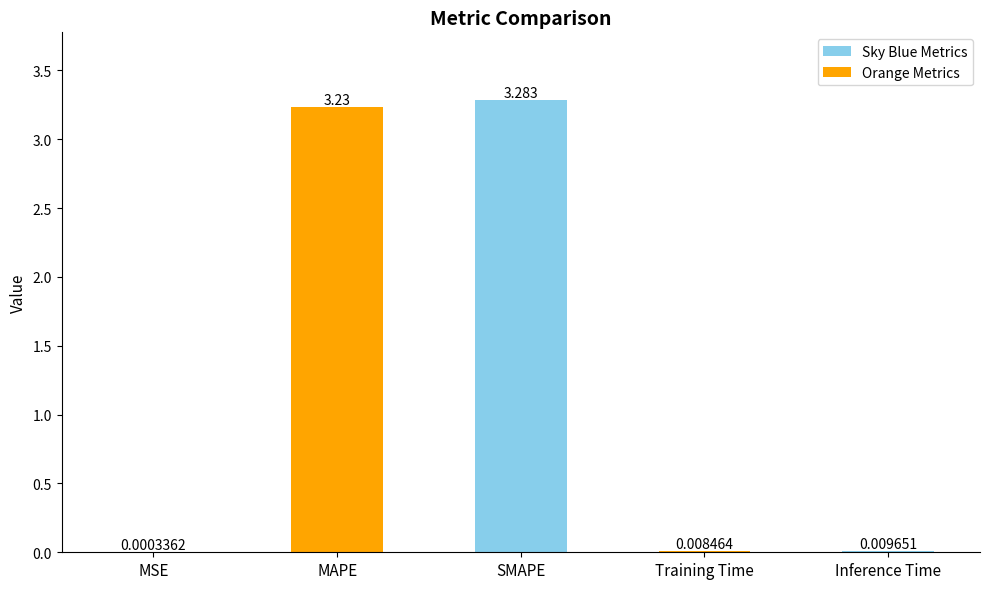

Which has a higher value, MAPE or SMAPE?

SMAPE